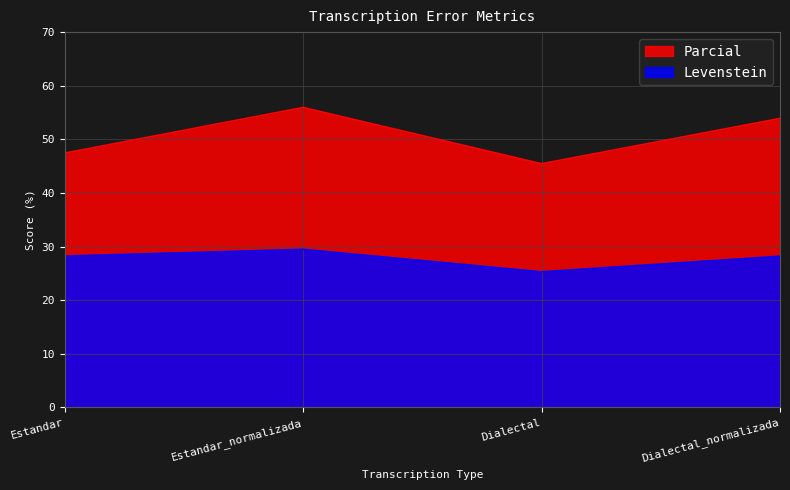

Is it true that Parcial equals 12.6 at Estandar?

False